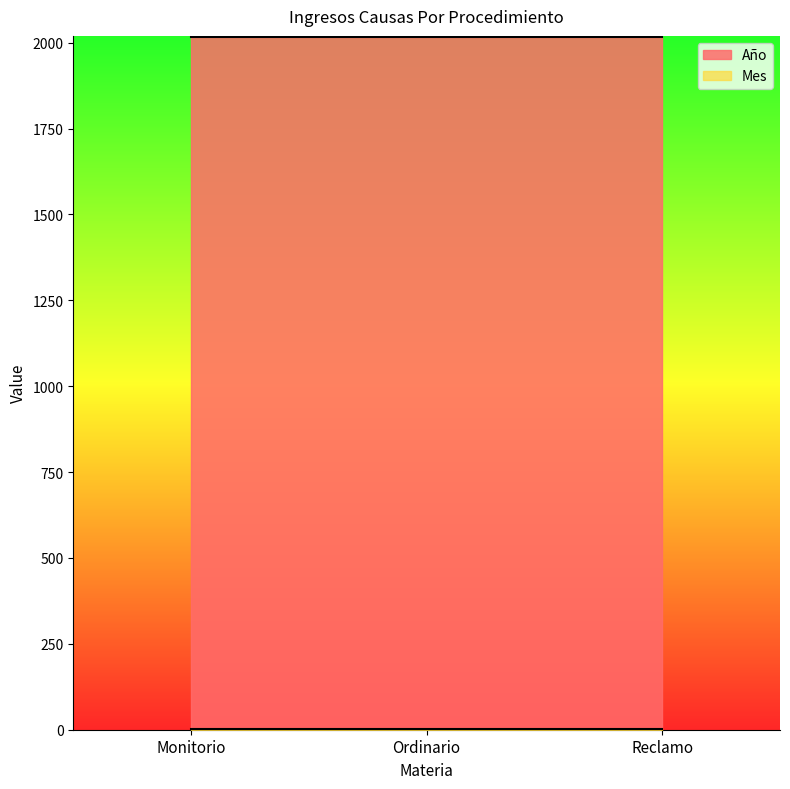

What is the value of the Mes point at the 1st from the left?

1